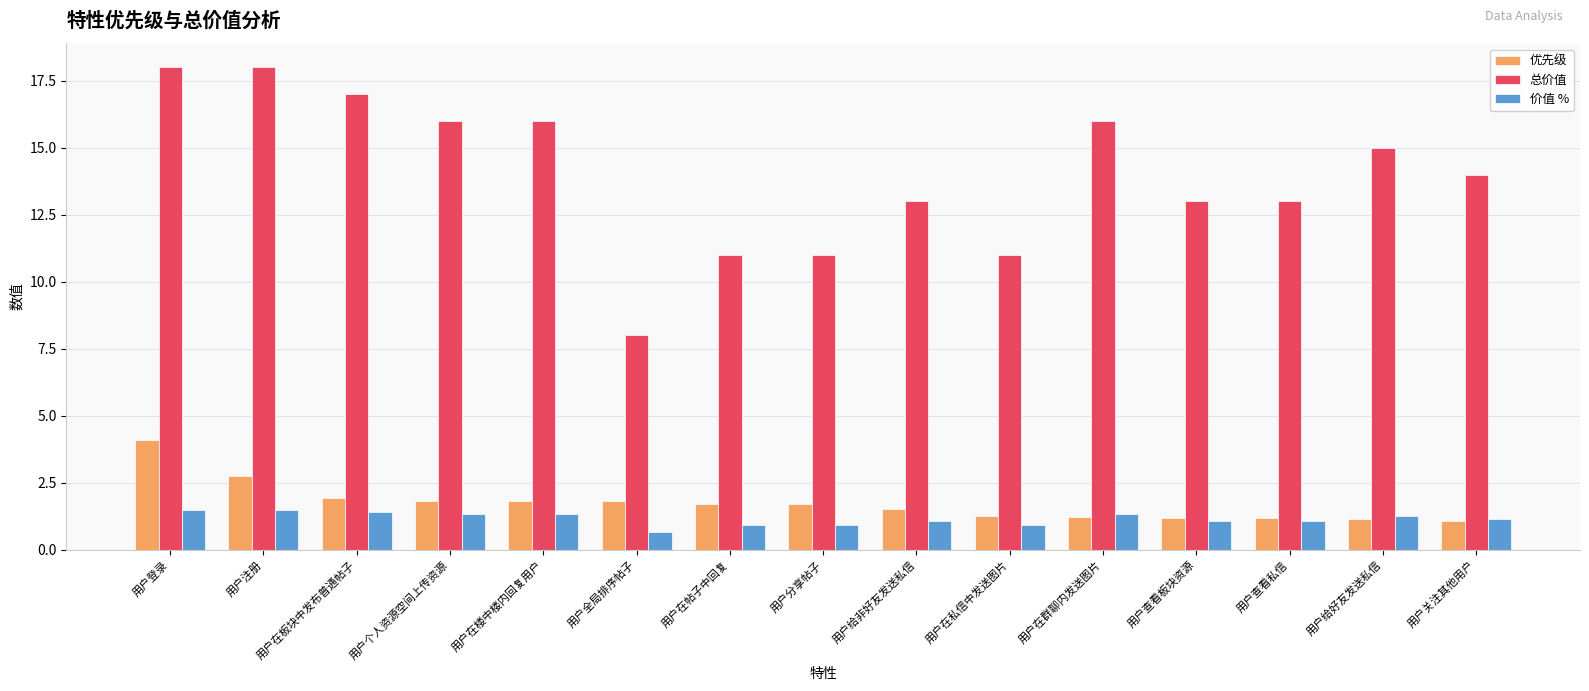

True or false: 价值 % has a value of 1.2 at 用户给好友发送私信.

True